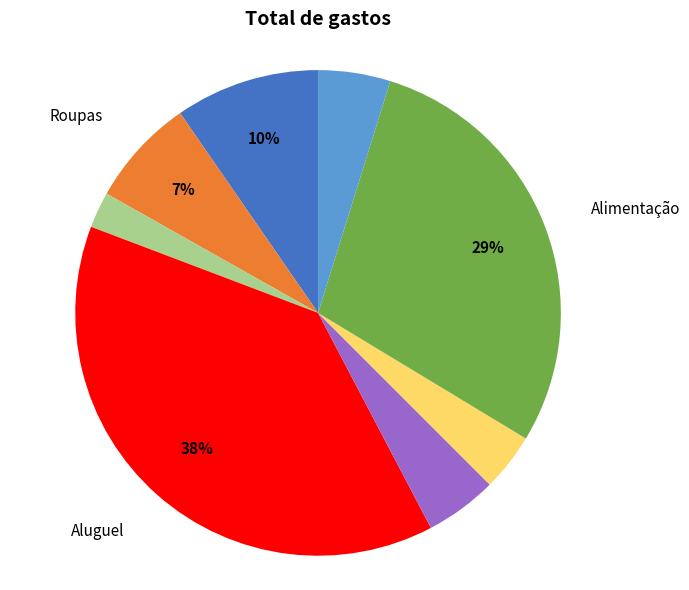

Is there a majority slice in this chart?

No